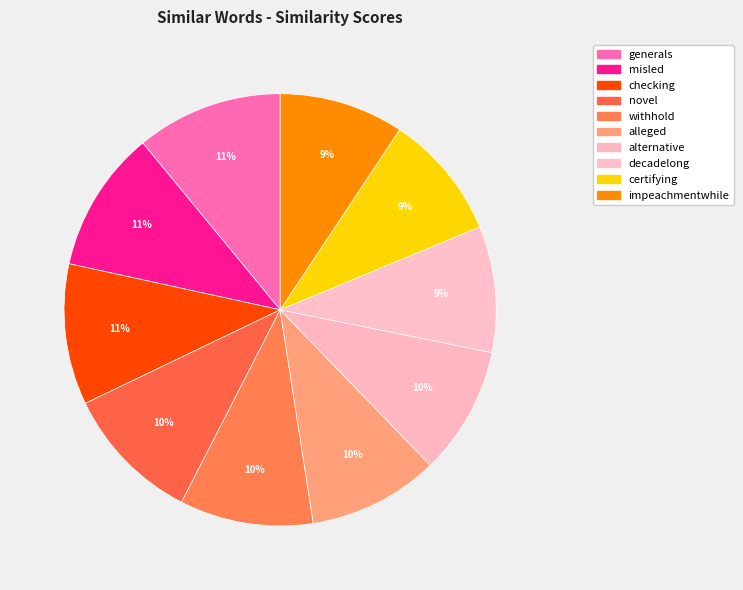

Rank the categories by value from highest to lowest.

generals, misled, checking, novel, withhold, alleged, alternative, decadelong, certifying, impeachmentwhile